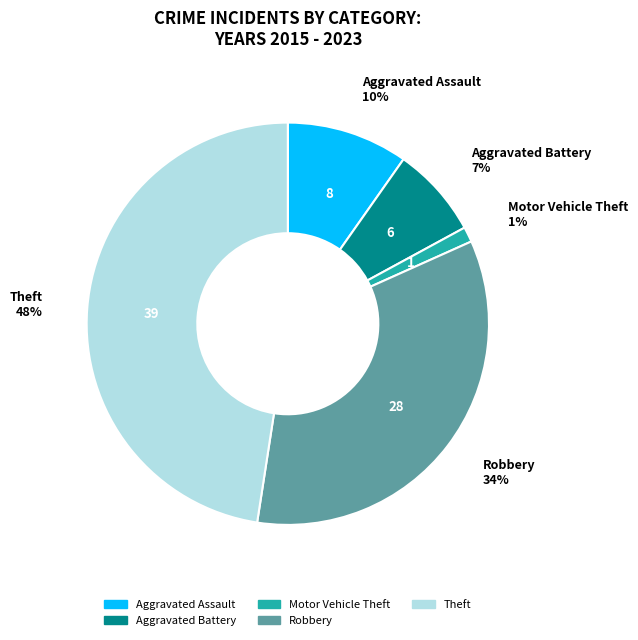

Count the number of slices in the pie.

5